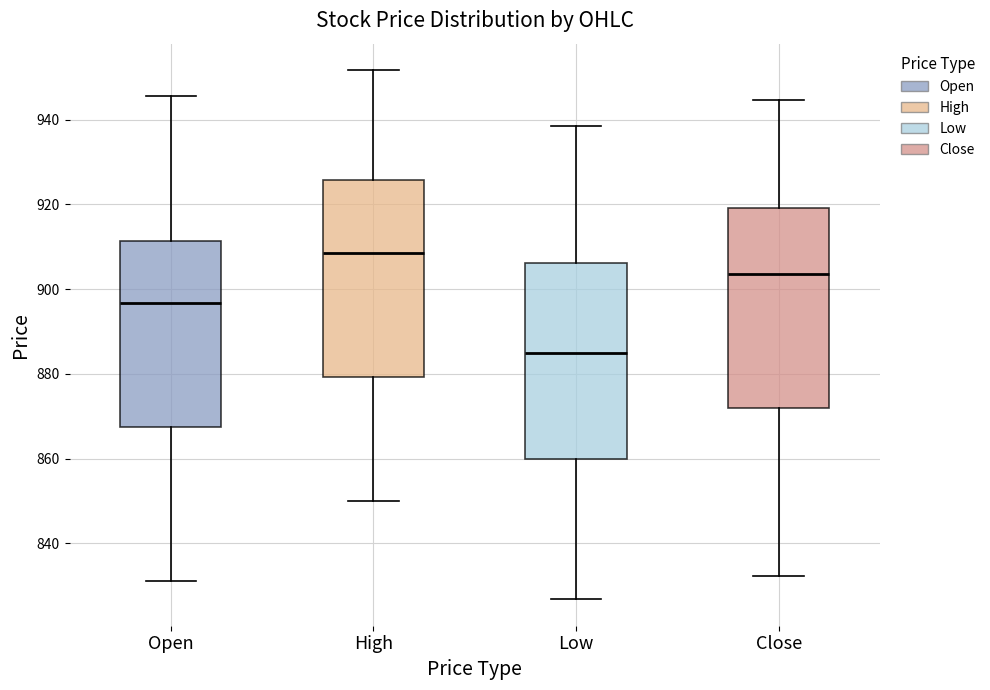

Reading left to right, read every box against the y-axis: the position of its median line, the range the box covers, and the ends of its whiskers. The values are not printed on the chart, so give them approximately, as read against the axis.

Open: median 896, box 868 to 912, whiskers 832 to 946
High: median 908, box 880 to 926, whiskers 850 to 952
Low: median 884, box 860 to 906, whiskers 826 to 938
Close: median 904, box 872 to 920, whiskers 832 to 944